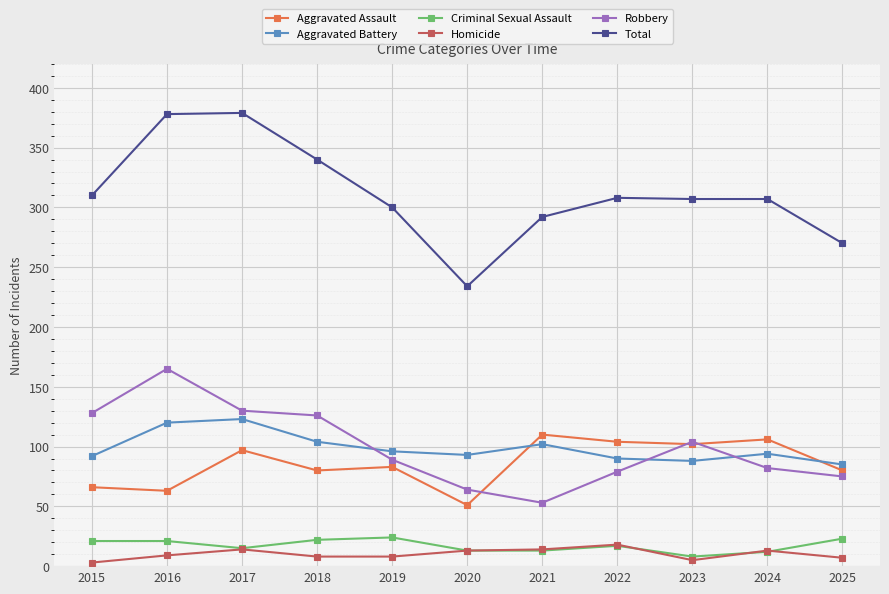

Which series has the largest range (max minus min)?

Total